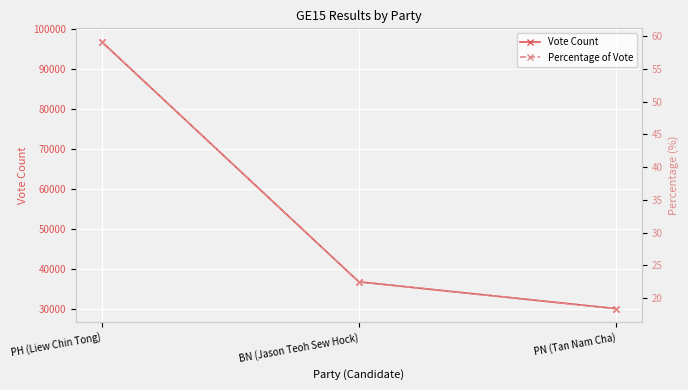

What is the label of the 2nd point from the left?

BN (Jason Teoh Sew Hock)